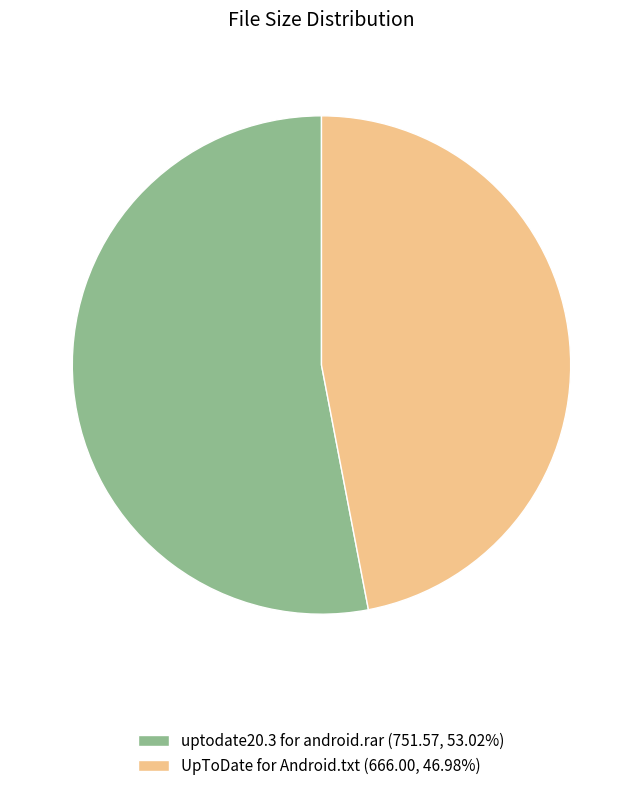

Does any single category account for the majority?

Yes